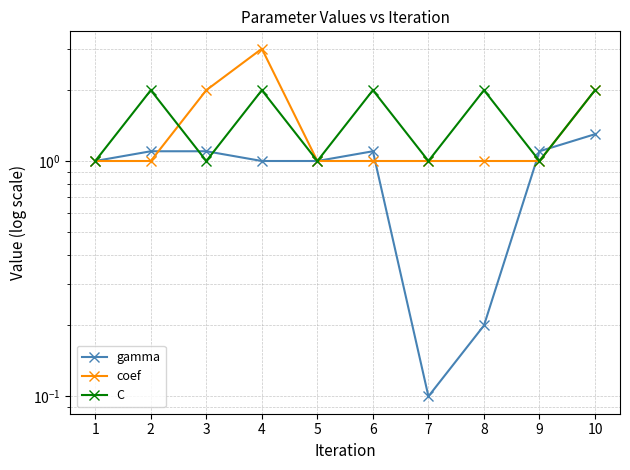

Which has a higher value, 6 or 3?

6